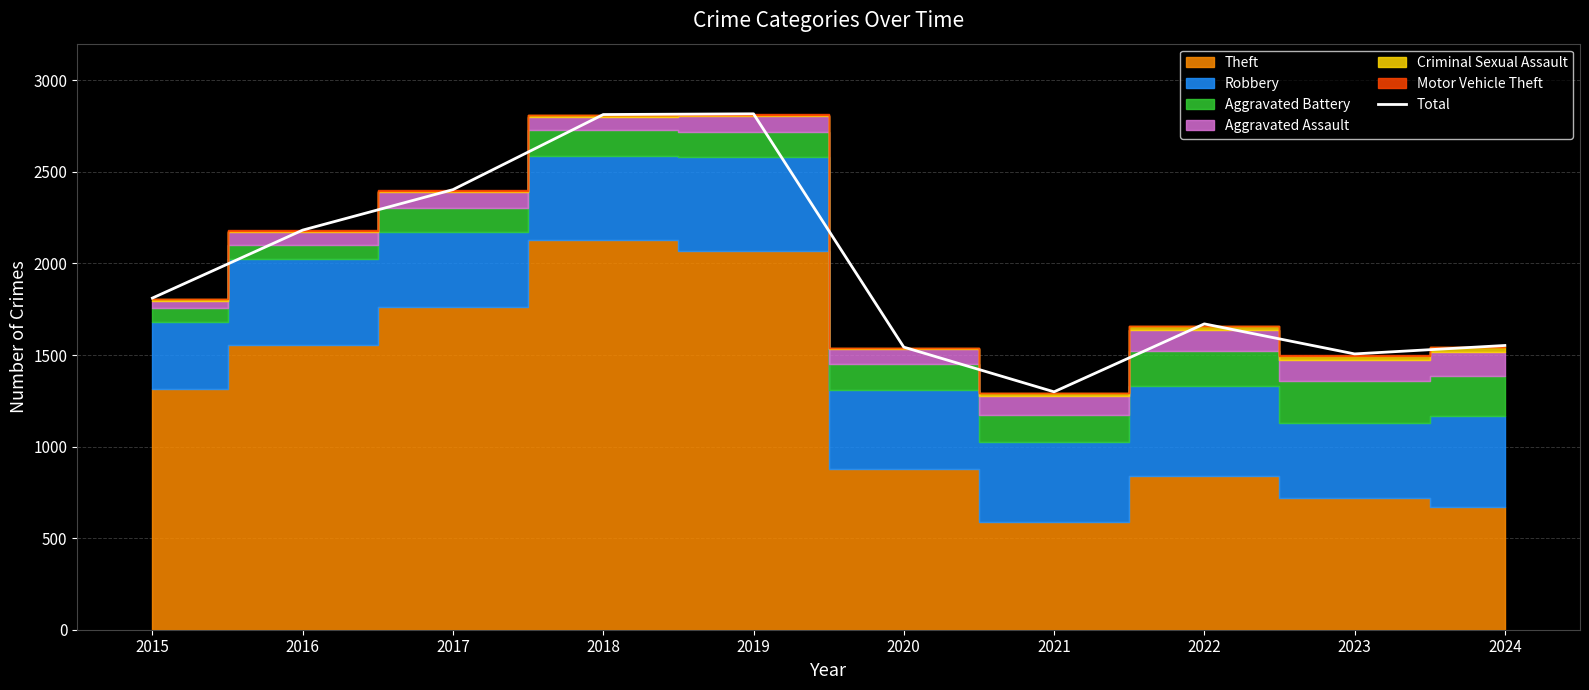

List the labels in order of value, largest first.

2019, 2018, 2017, 2016, 2015, 2022, 2024, 2020, 2023, 2021